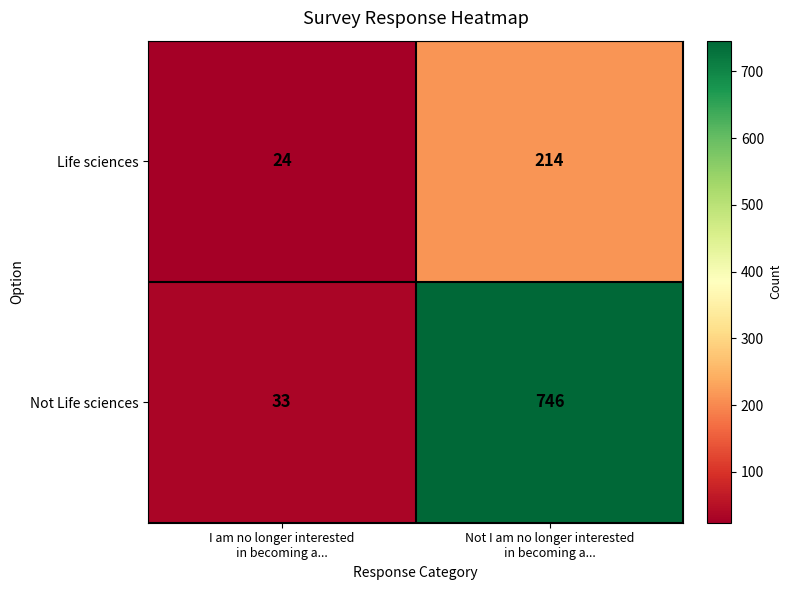

Which series has the largest total across all categories?

Not Life sciences